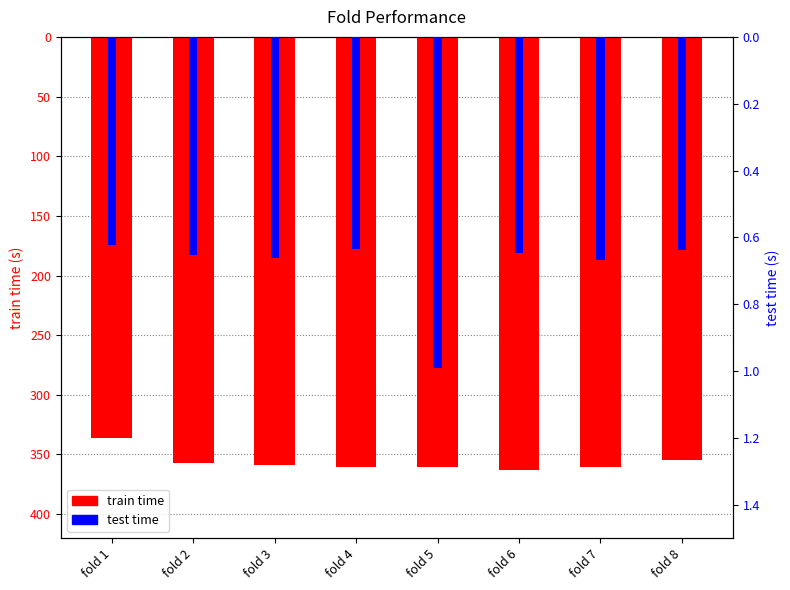

Where is test time nearest to the value 0?

fold 1